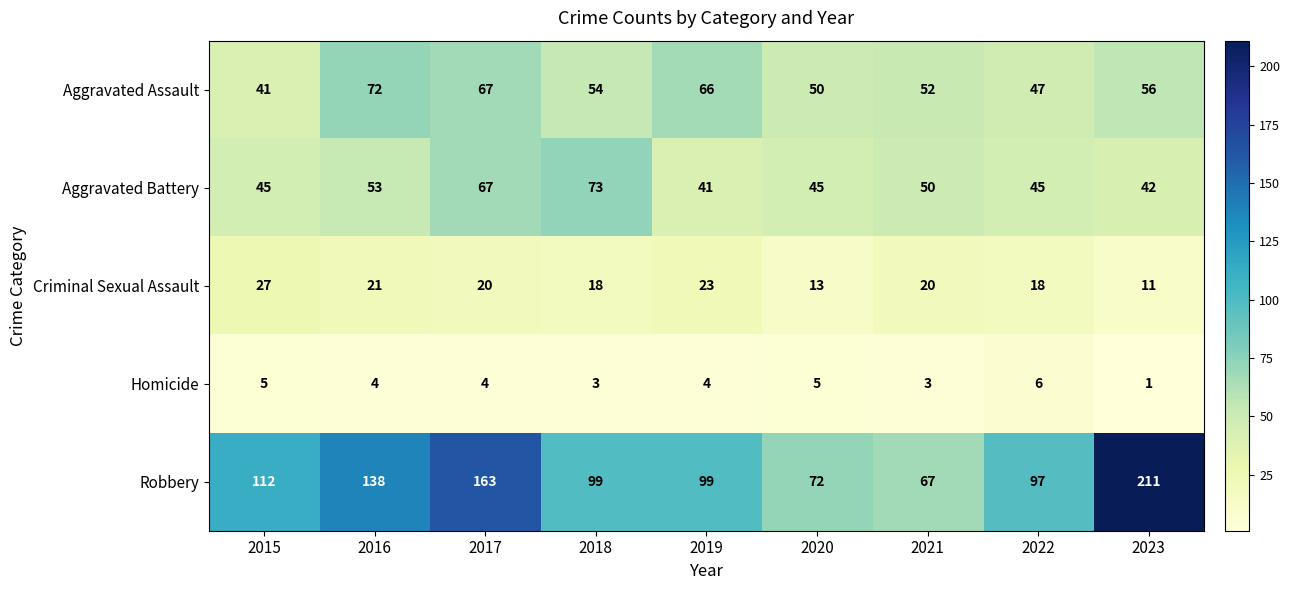

How many distinct data groups are displayed?

5